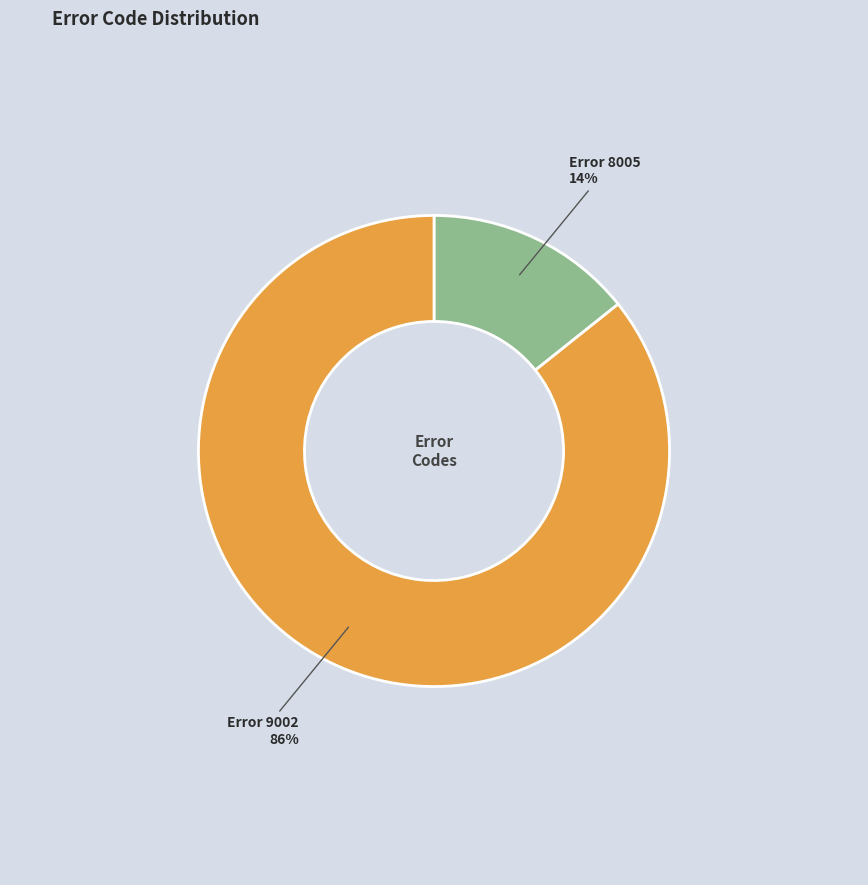

Is there a majority slice in this chart?

Yes